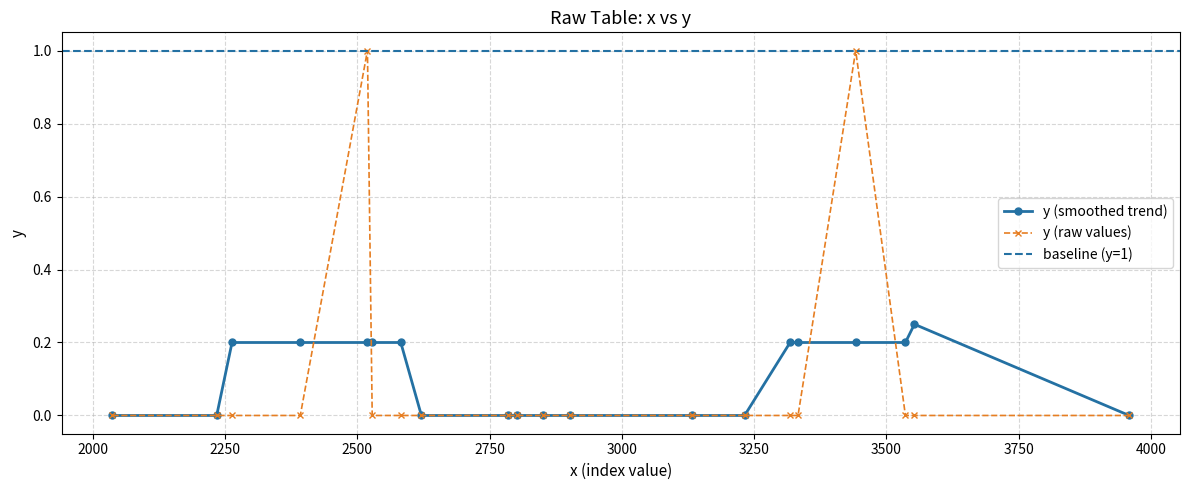

List the labels in order of value, smallest first.

0, 1, 2, 3, 4, 5, 6, 7, 8, 10, 11, 12, 13, 15, 16, 17, 18, 19, 9, 14